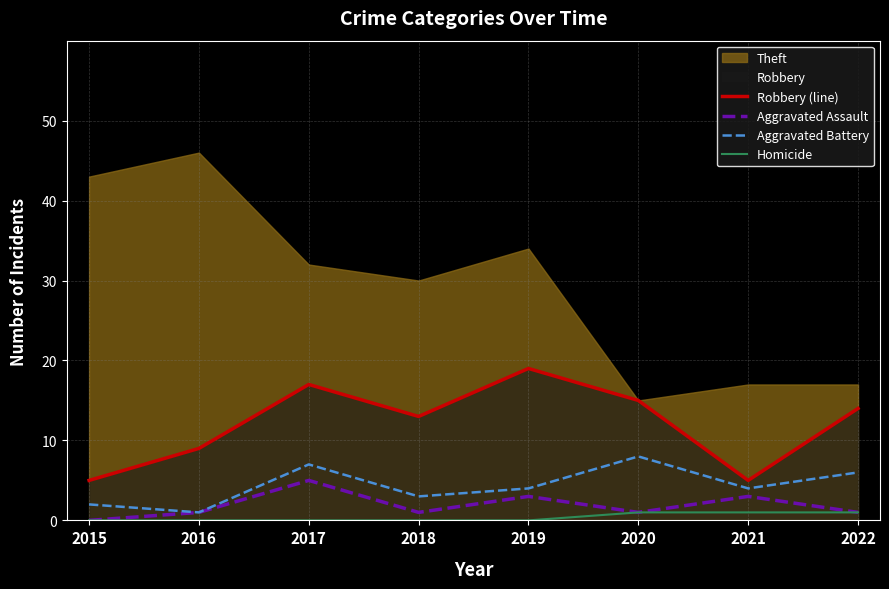

The value of Aggravated Battery at 2020 is 14. True or false?

False